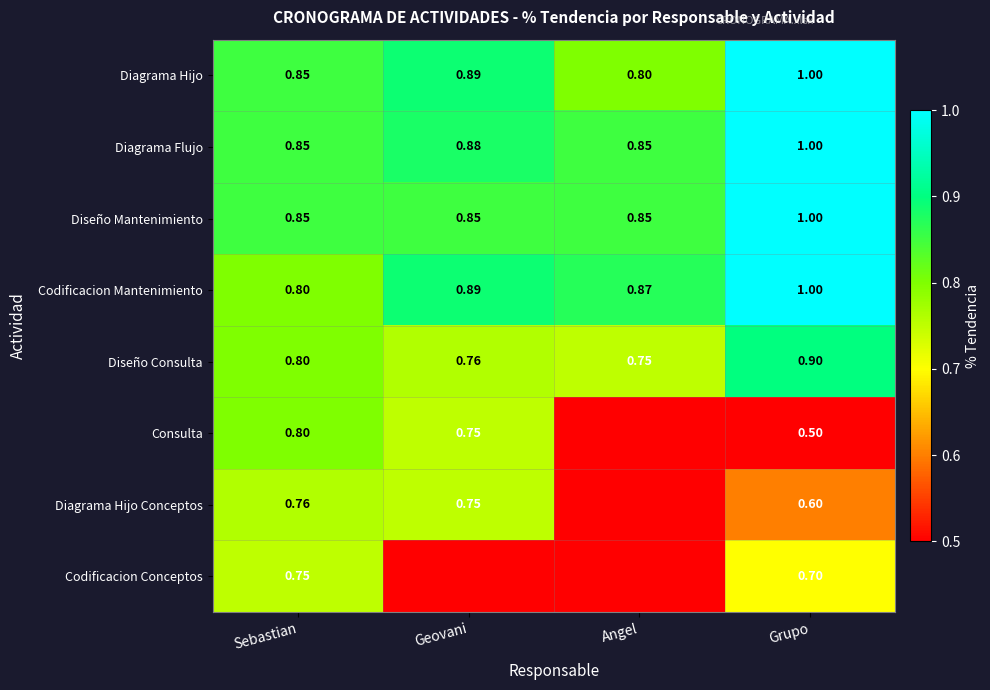

What is the difference between the highest and lowest values at Sebastian?

0.1